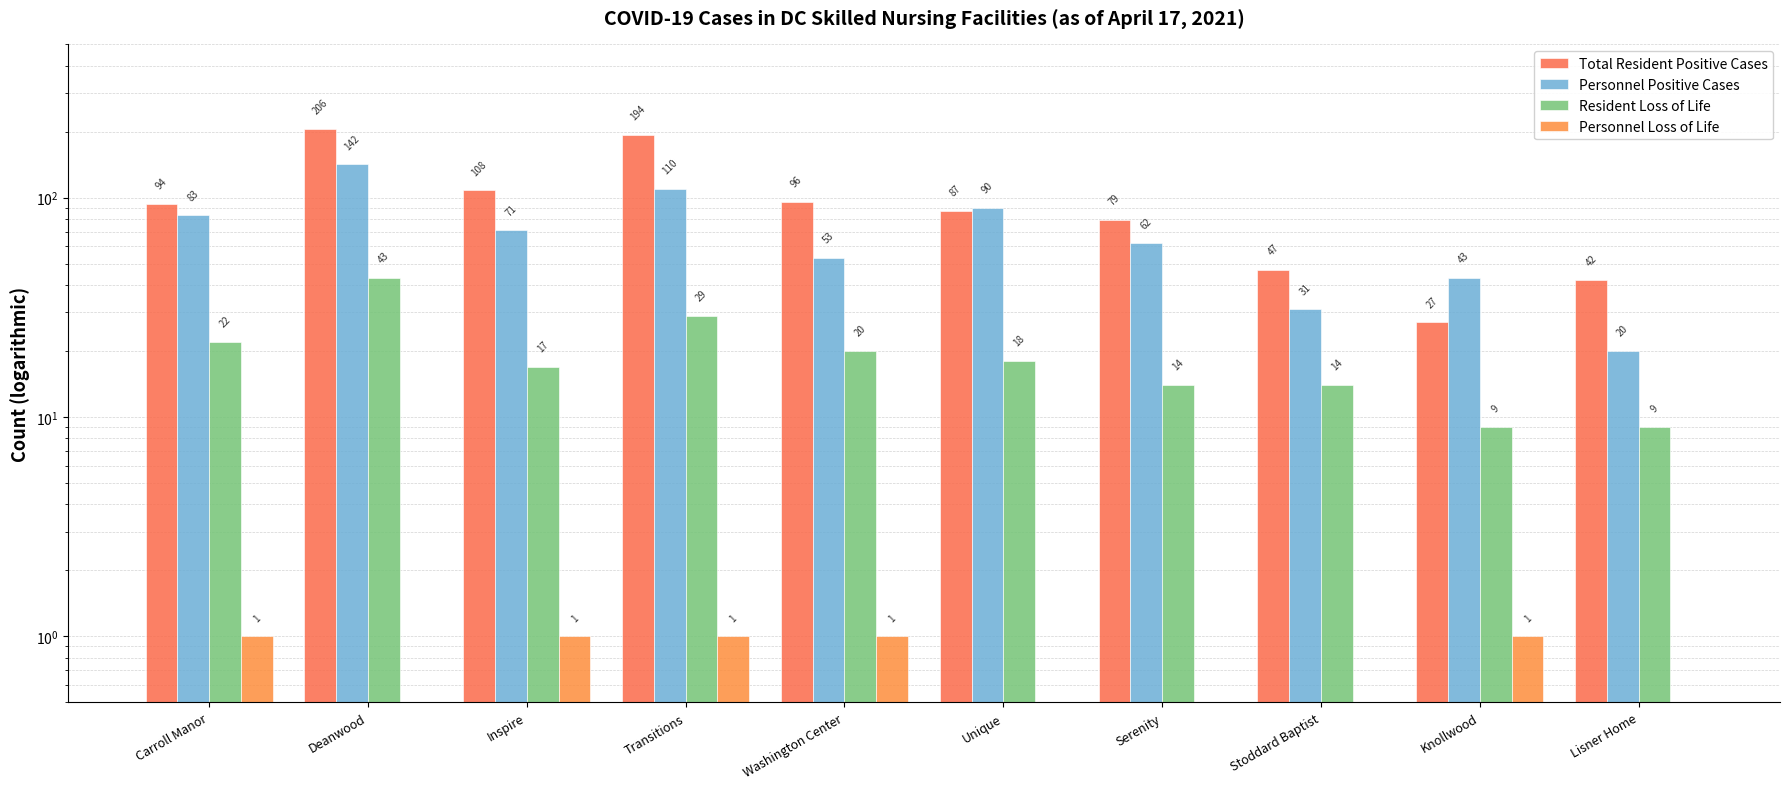

Which category has the lowest value in the Resident Loss of Life series?

Knollwood